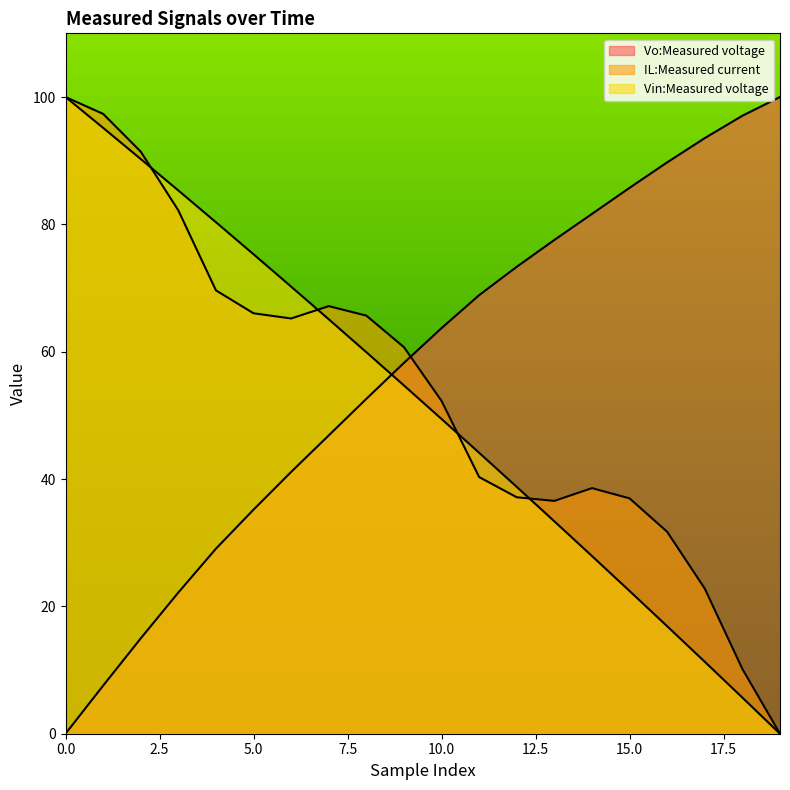

How many values in the Vin:Measured voltage series exceed 54?

10